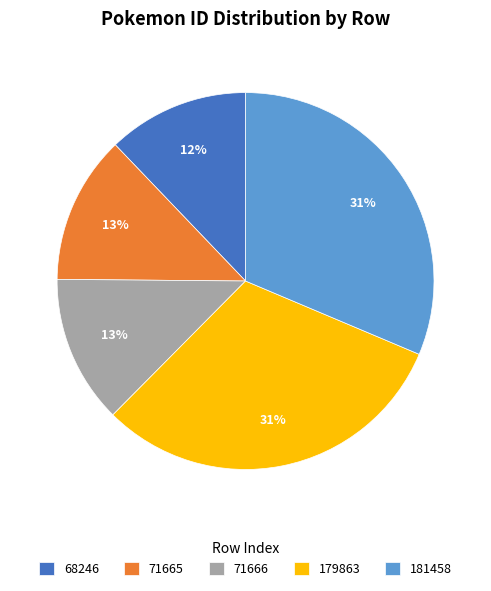

What percentage is the 179863 slice, to the nearest percent?

31%